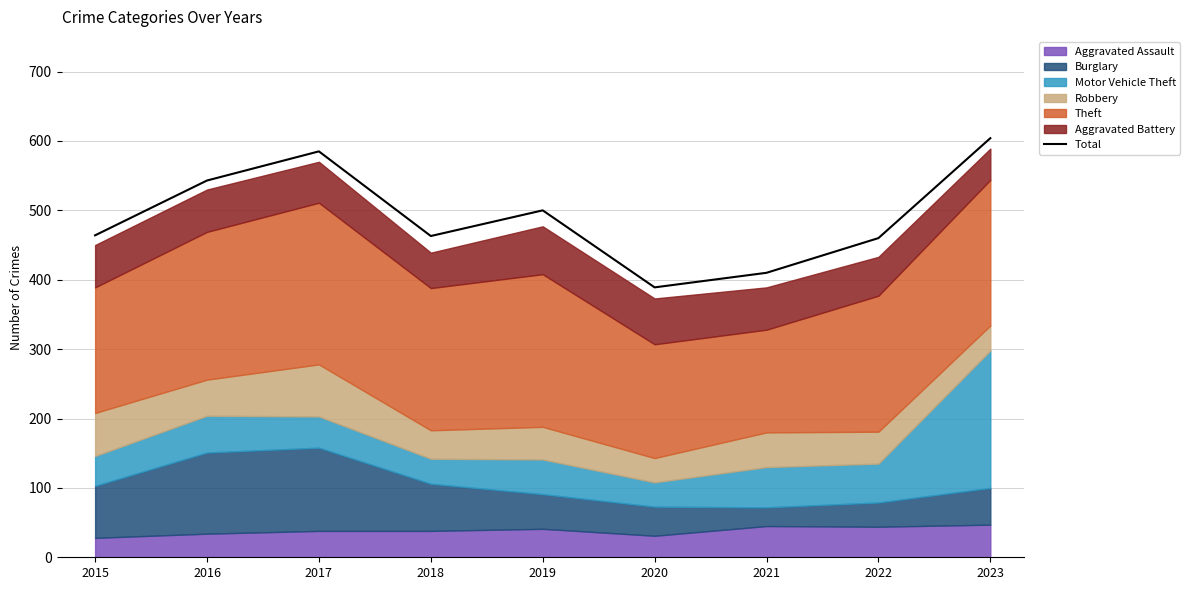

What is the minimum value for Total?

389